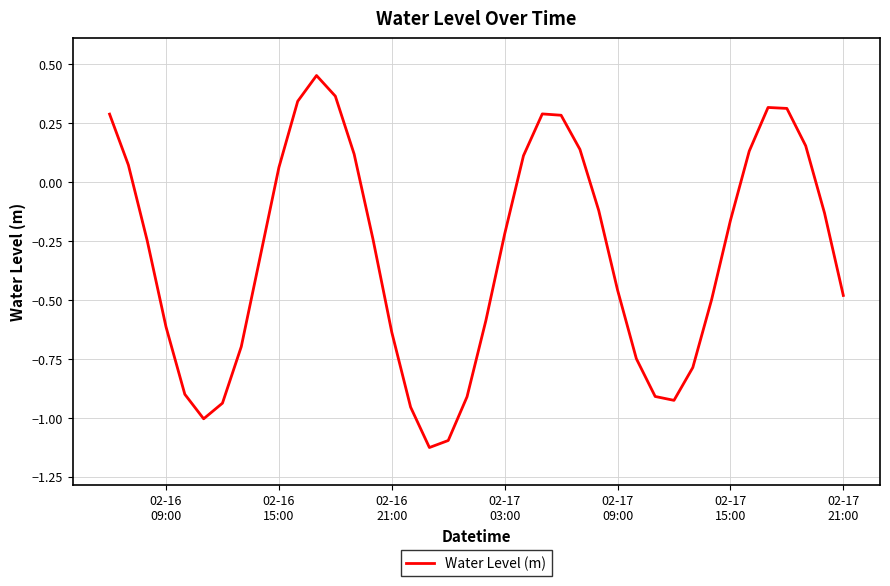

How many interior local valleys (lower than both neighbors) does the data have?

3